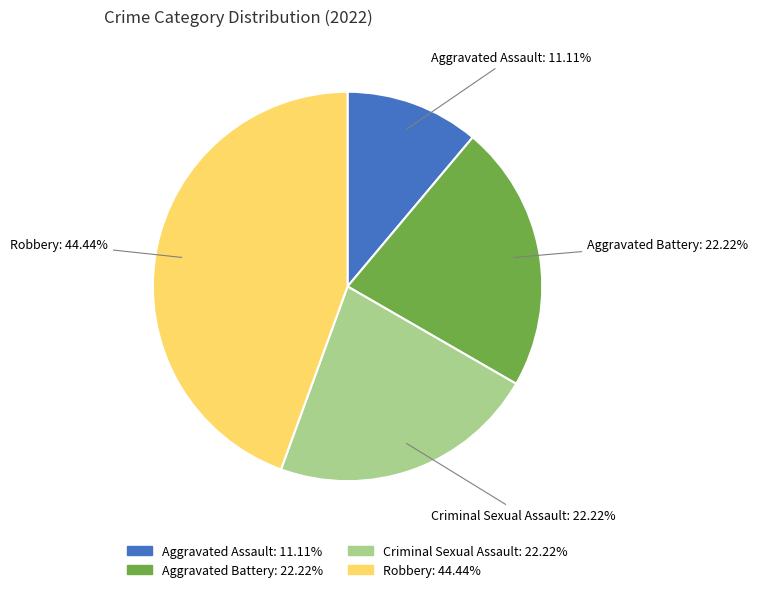

Count the number of slices in the pie.

4